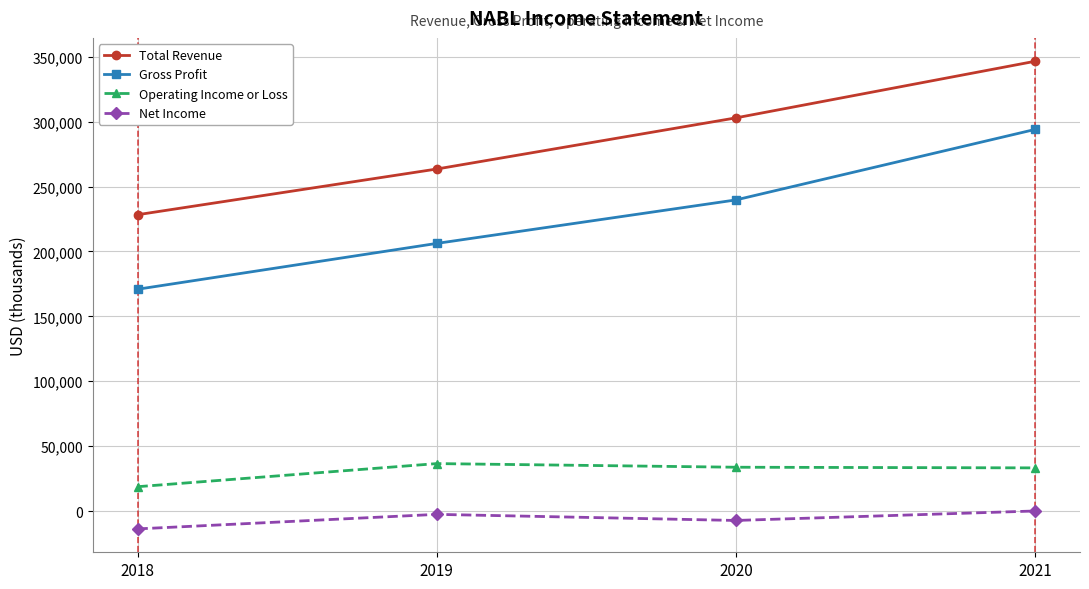

The Total Revenue series shows 220252 at 2021. True or false?

False